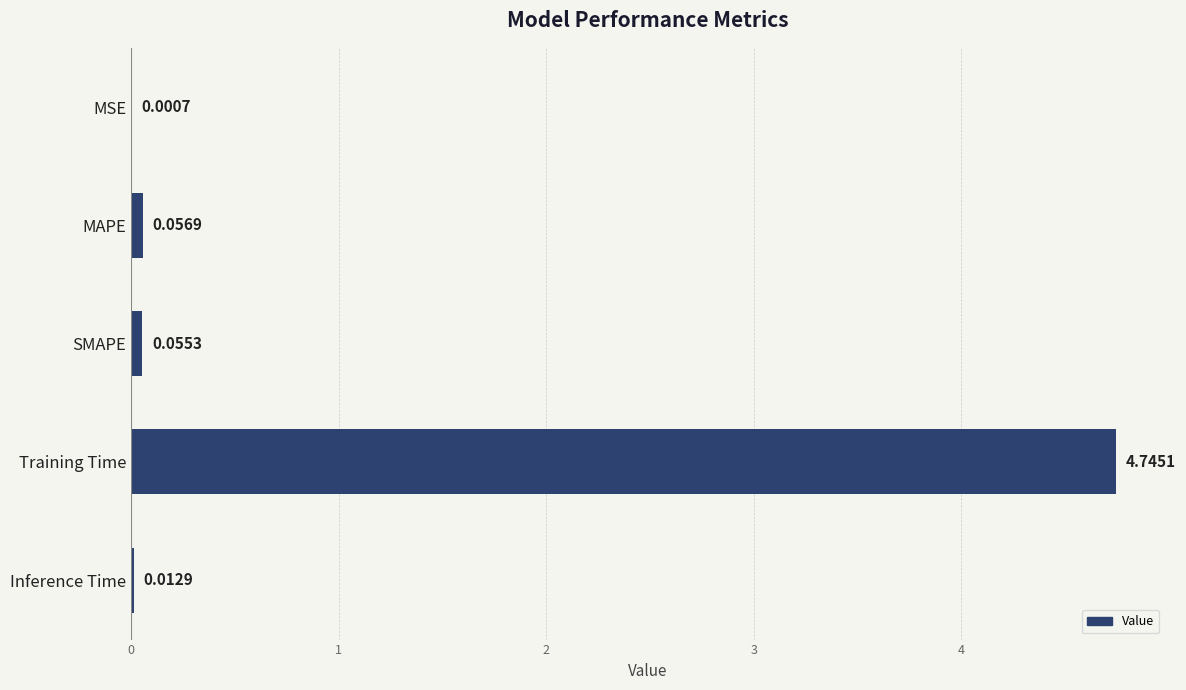

At which label is the value closest to 2?

MAPE